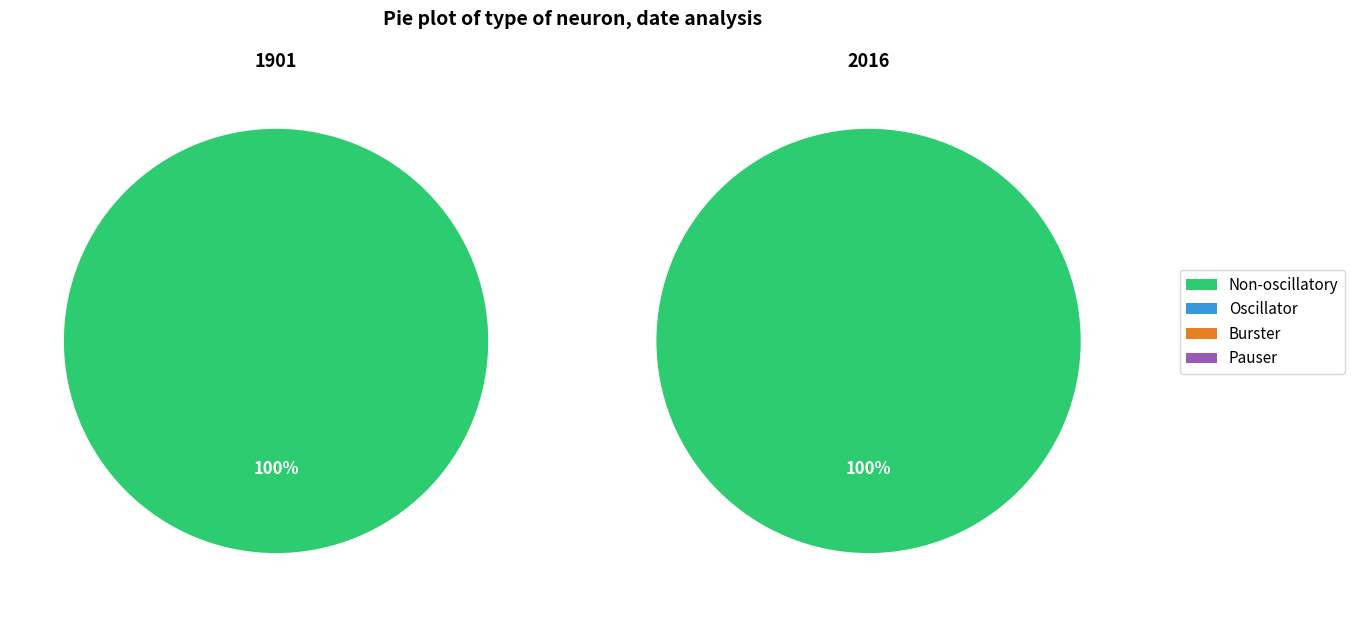

Which series has the largest range (max minus min)?

Non-oscillatory